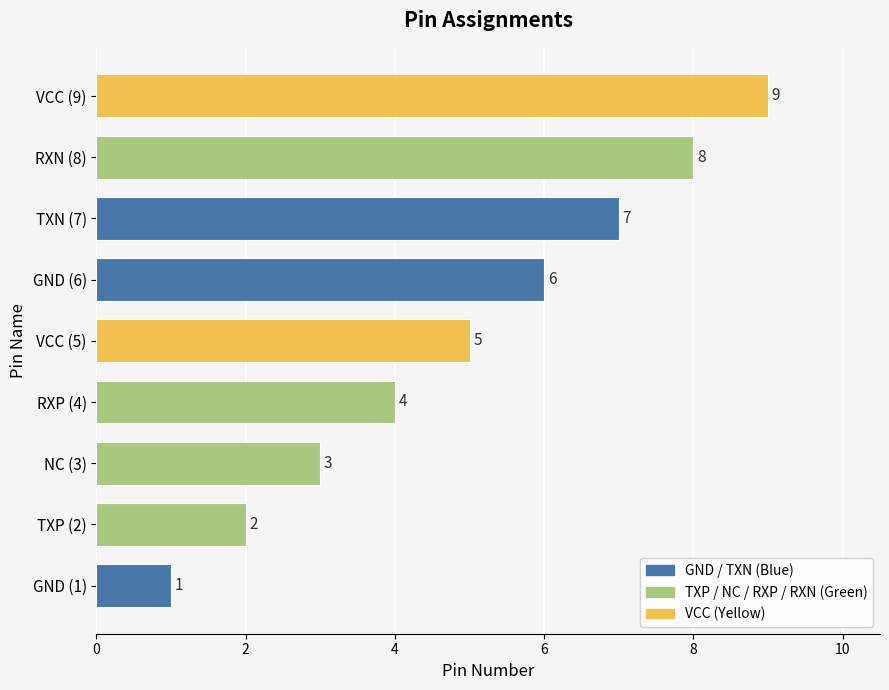

Count the values in the range 3 to 7.

5